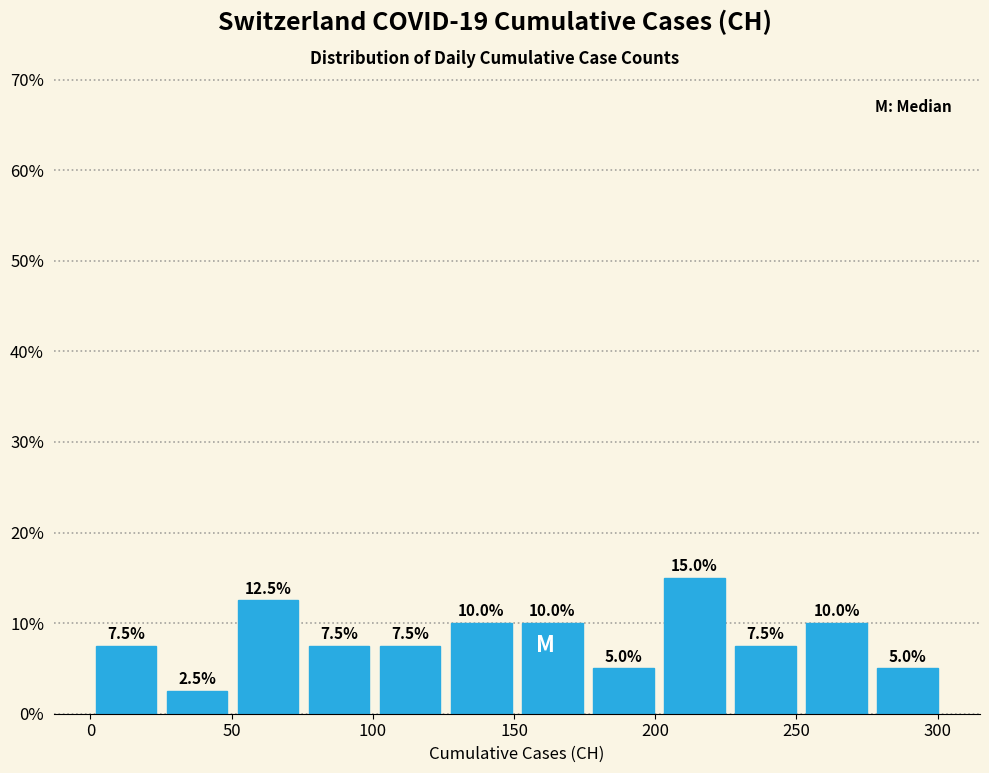

Which range on the x-axis has the tallest bar?

200 to 225